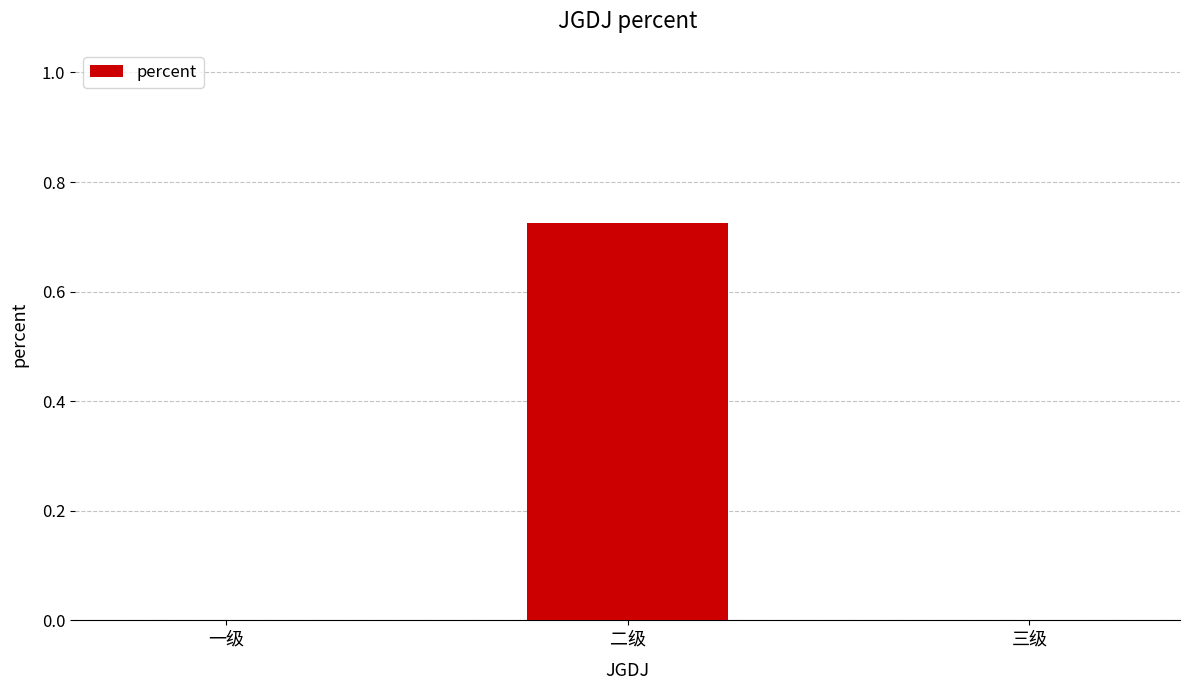

True or false: the data shows -0.3 at 三级.

False